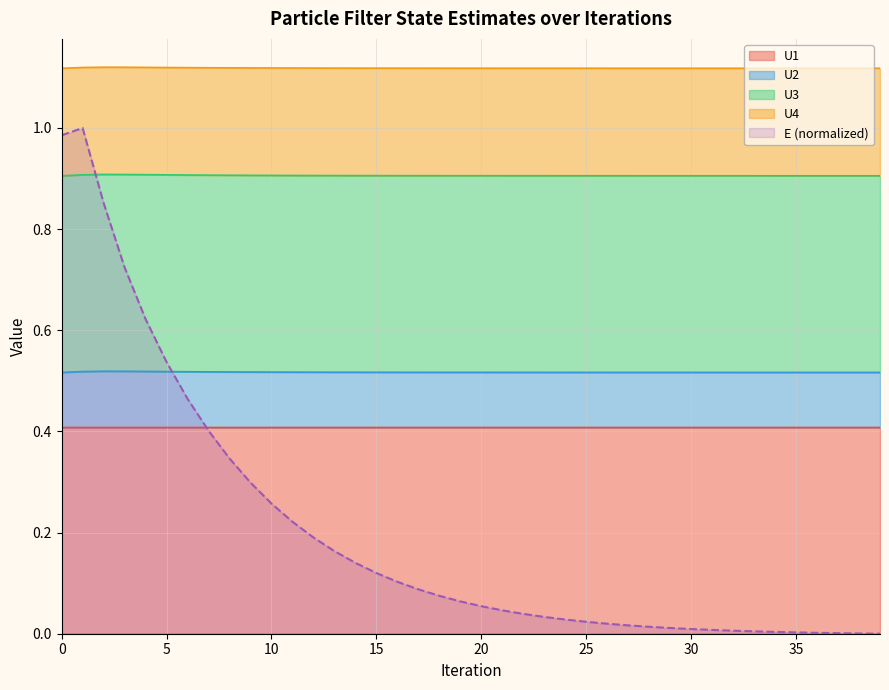

True or false: U4 and U3 cross at least once.

False